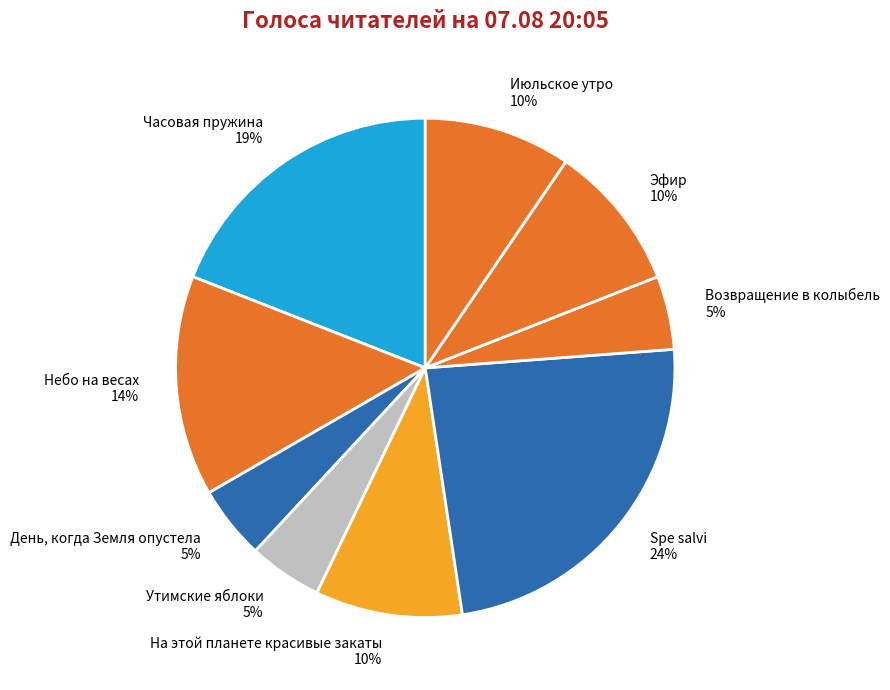

How many segments does this pie chart have?

9